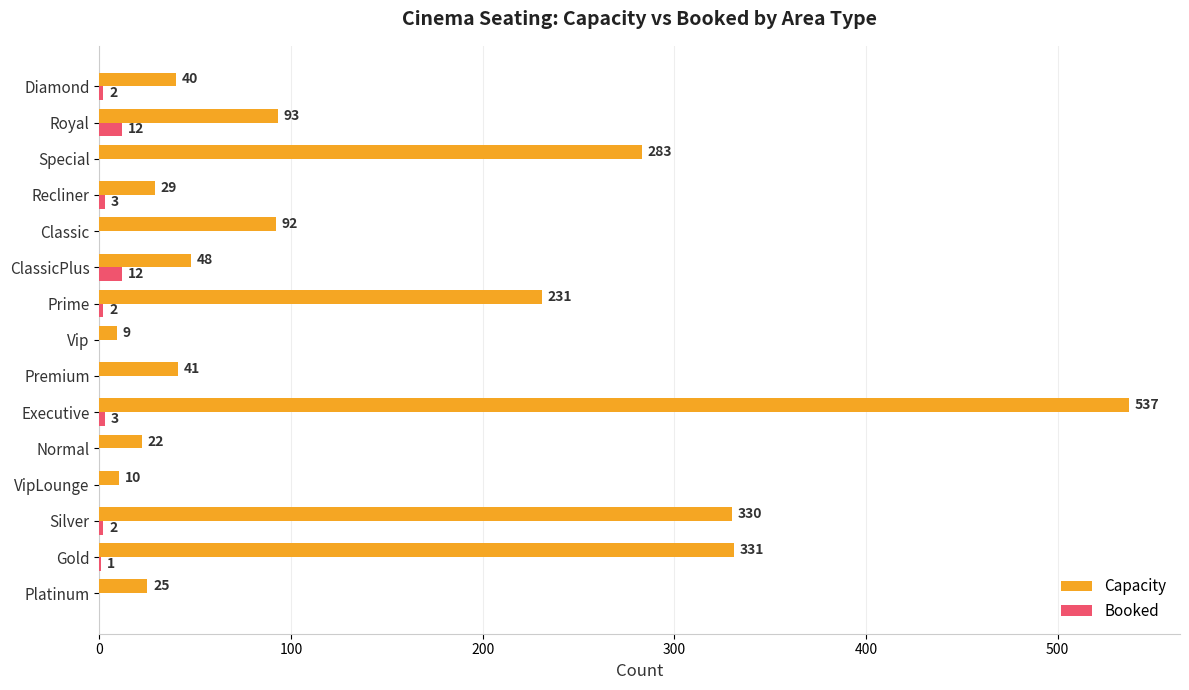

Is it true that Capacity equals 41 at Premium?

True